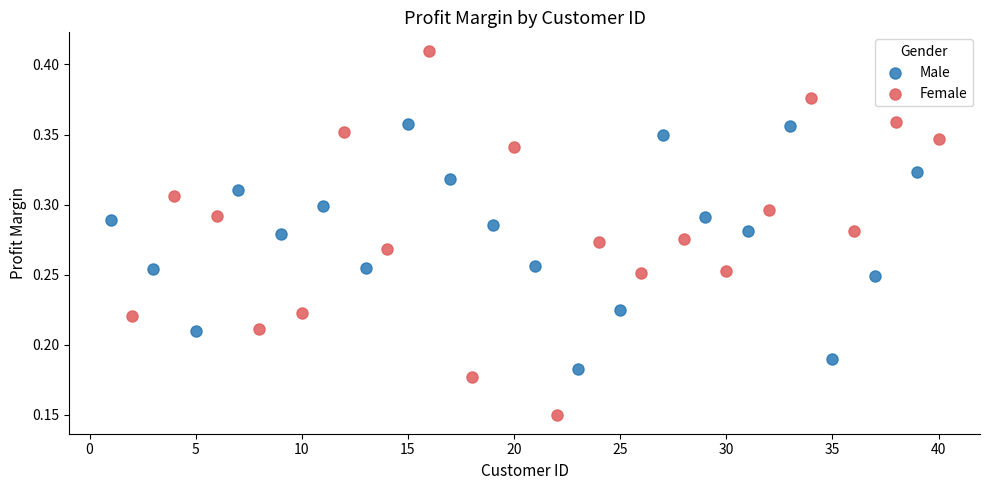

Which series has the largest Y range (max minus min)?

Female